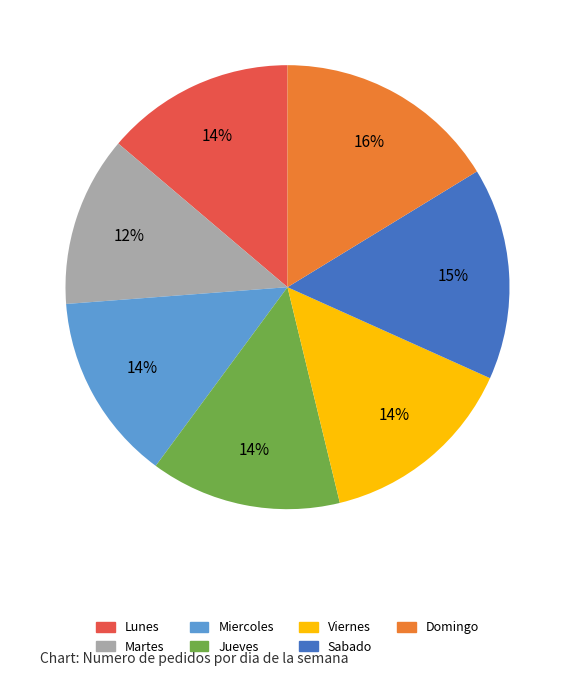

Combined, do Martes and Jueves account for over 50%?

No